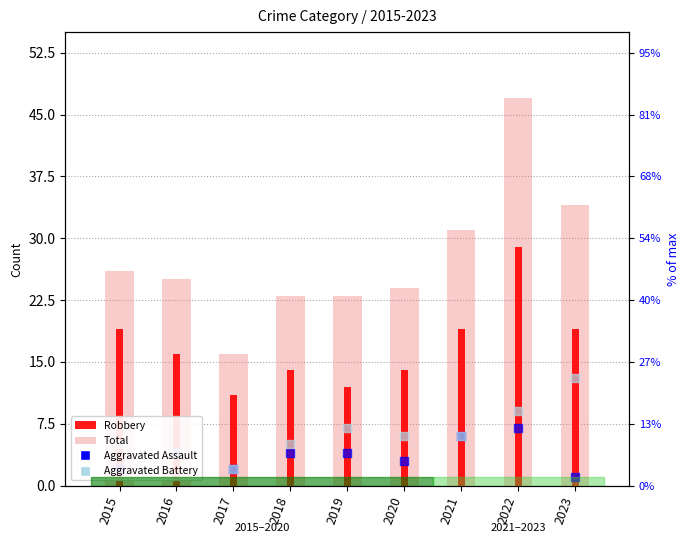

Which series has the largest total across all categories?

Total